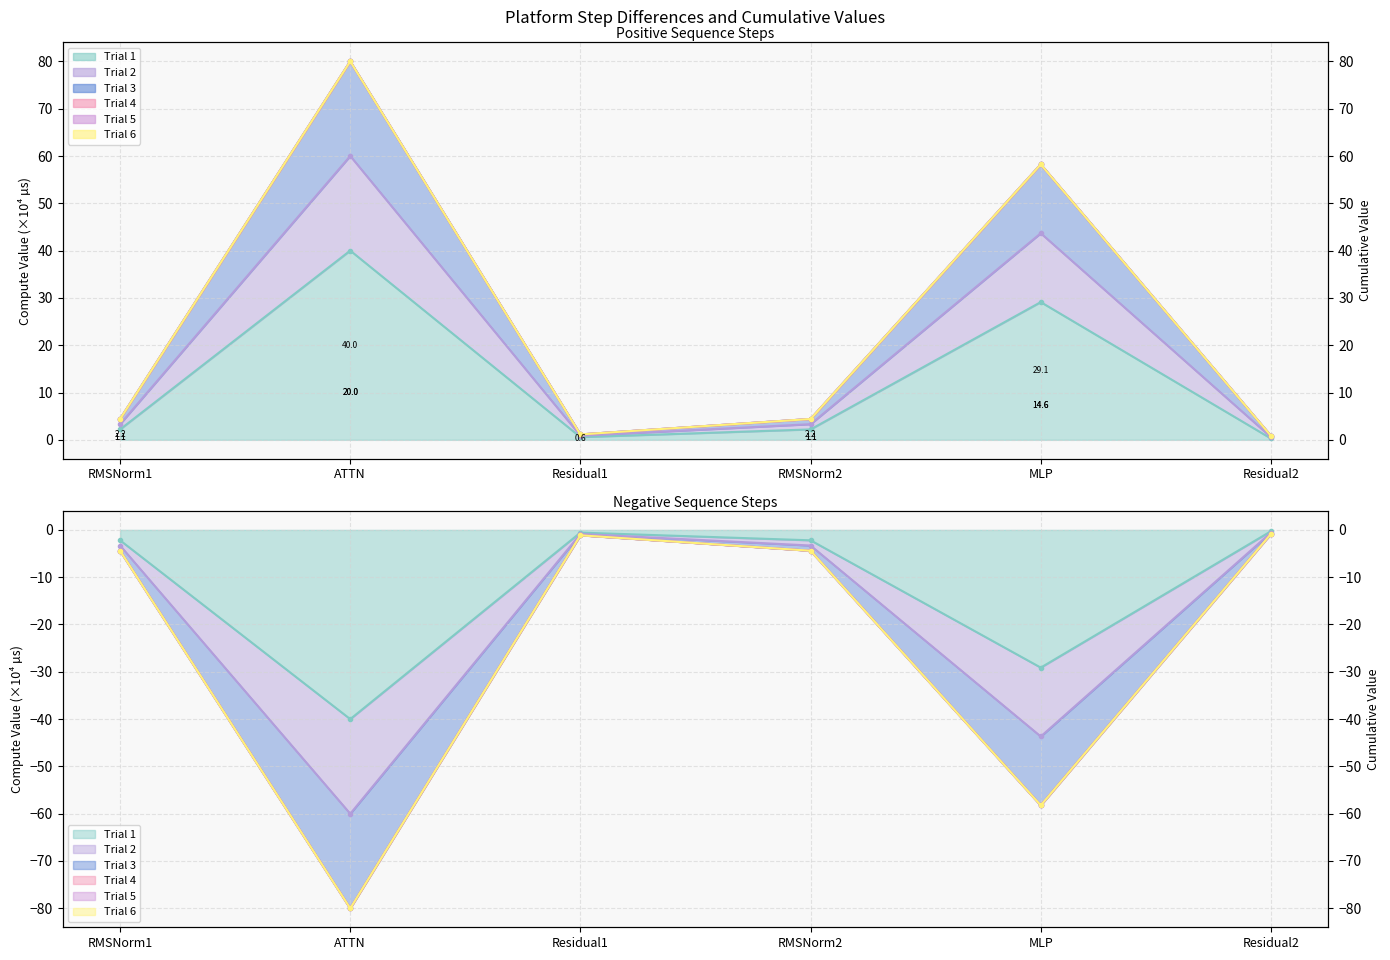

True or false: ig compute has a value of 2.7 at RMSNorm1.

False